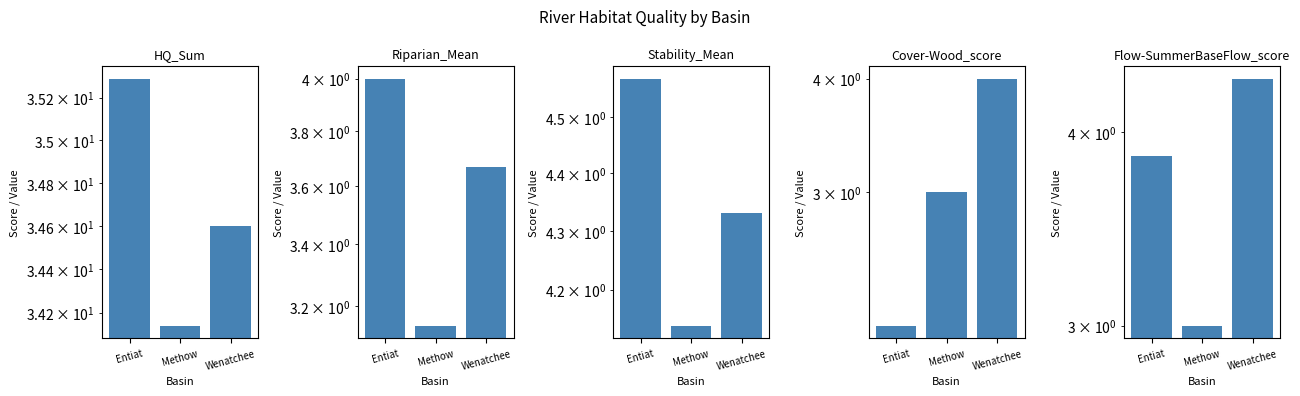

Reading left to right, what are all the values shown in this chart?

HQ_Sum: 35.3	34.1	34.6
Riparian_Mean: 4.0	3.1	3.7
Stability_Mean: 4.6	4.1	4.3
Cover-Wood_score: 2.1	3.0	4.0
Flow-SummerBaseFlow_score: 3.9	3.0	4.3